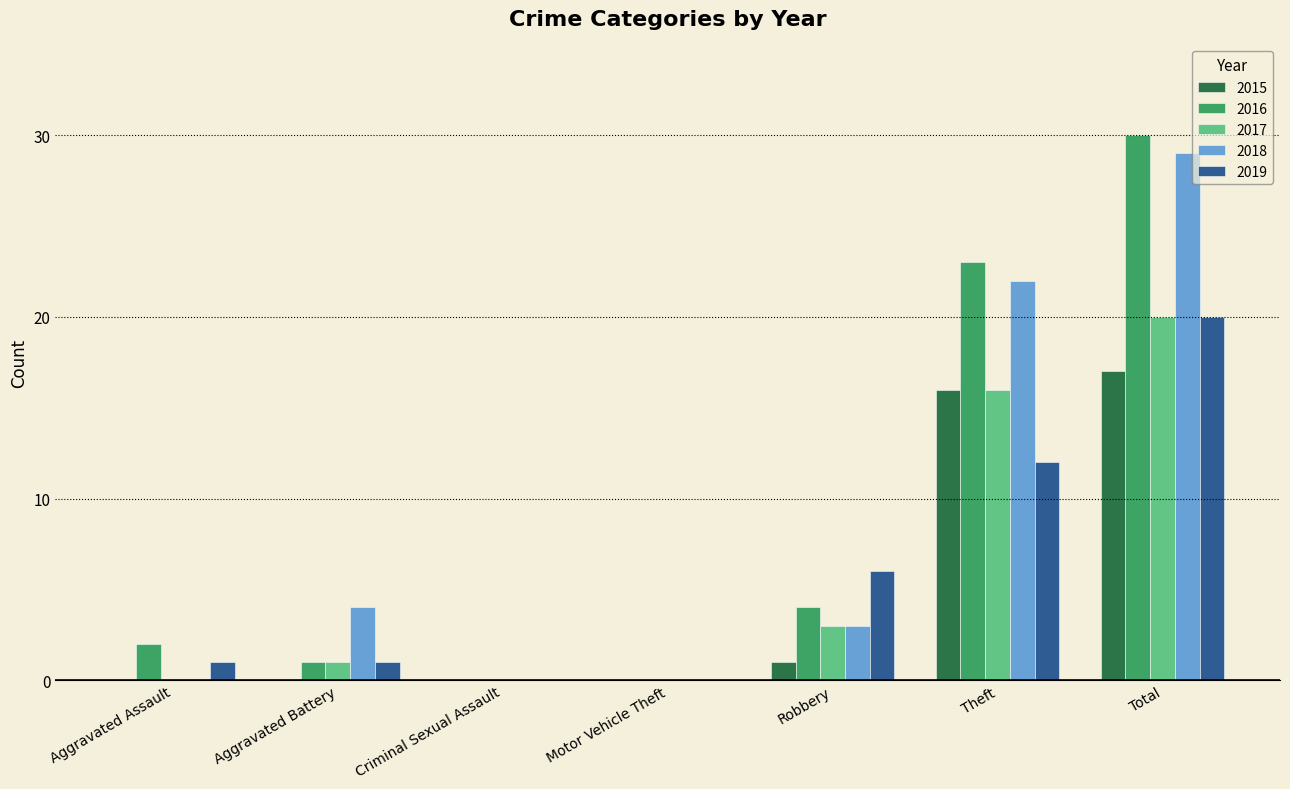

What is the difference between the 2019 values at Aggravated Battery and Robbery?

5